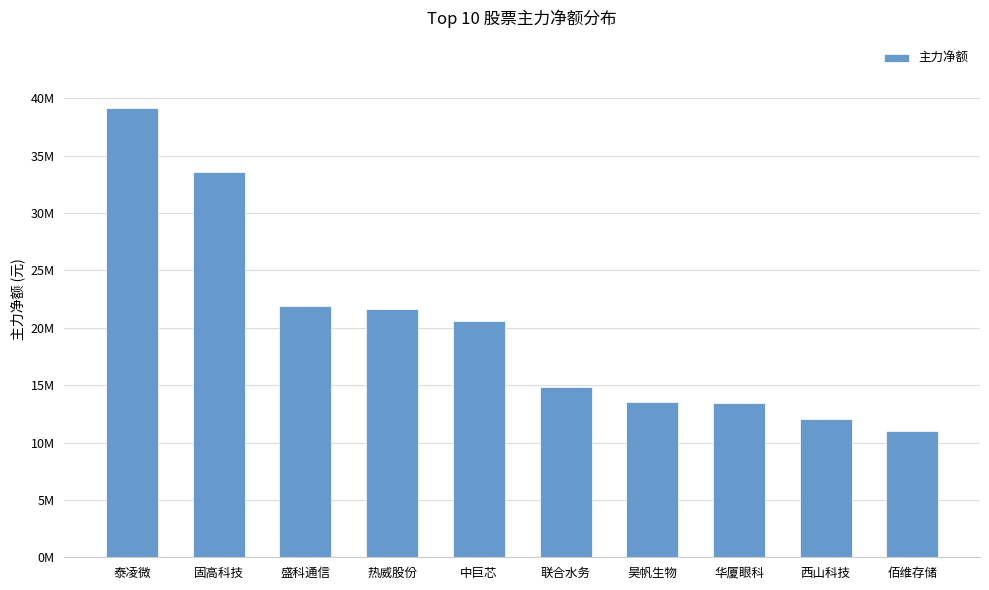

Are the bars horizontal?

No